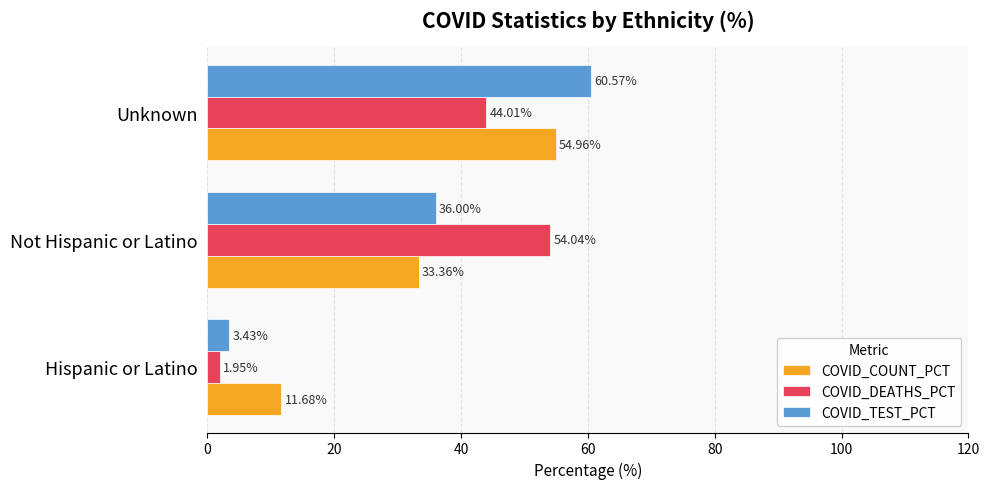

Rank the series at Hispanic or Latino from highest to lowest value.

COVID_COUNT_PCT, COVID_TEST_PCT, COVID_DEATHS_PCT